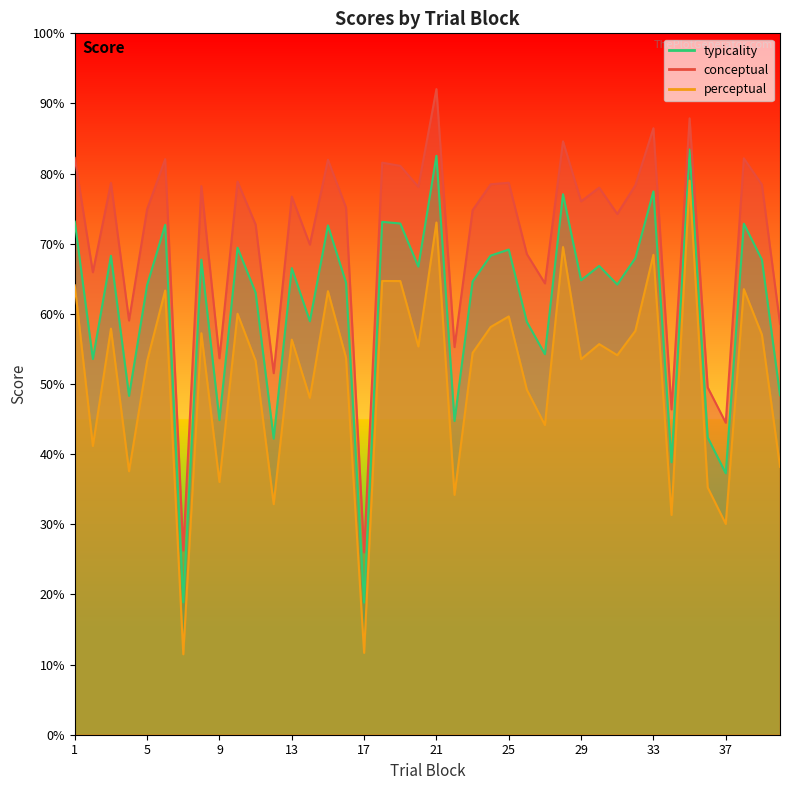

Rank the series by their average value, from lowest to highest.

perceptual, typicality, conceptual